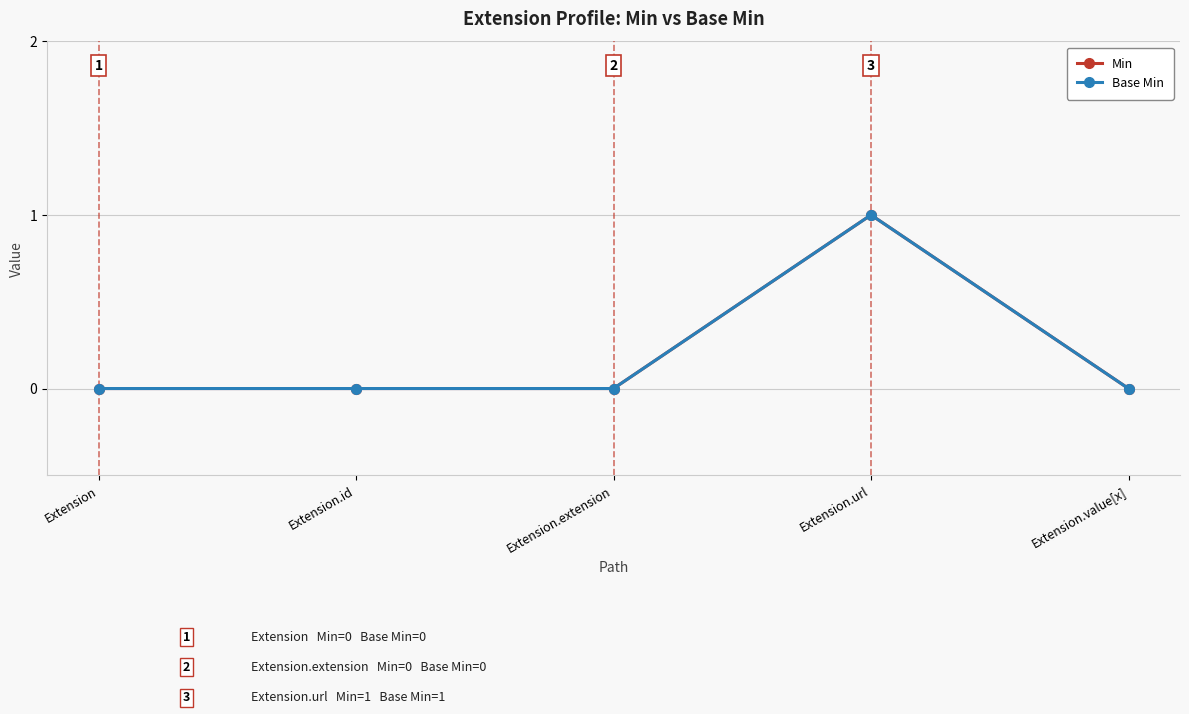

Is the value of Min at Extension.value[x] greater than the value of Base Min at Extension.extension?

No